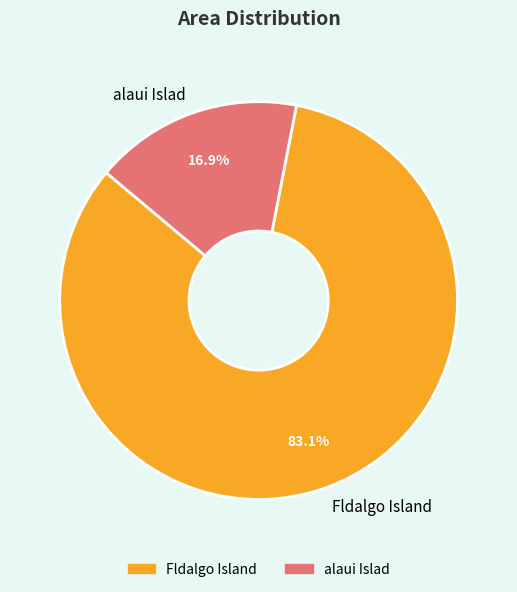

Which has a higher value, Fldalgo Island or alaui Islad?

Fldalgo Island